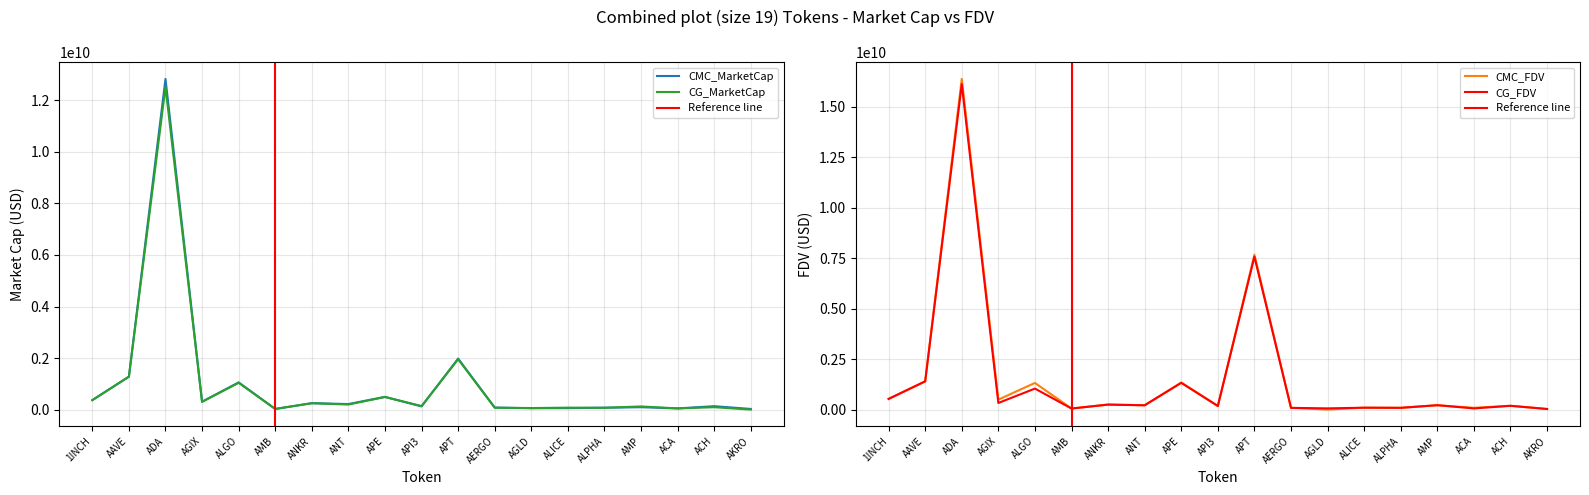

What is the highest value of the CMC_FDV series?

16368918841.6